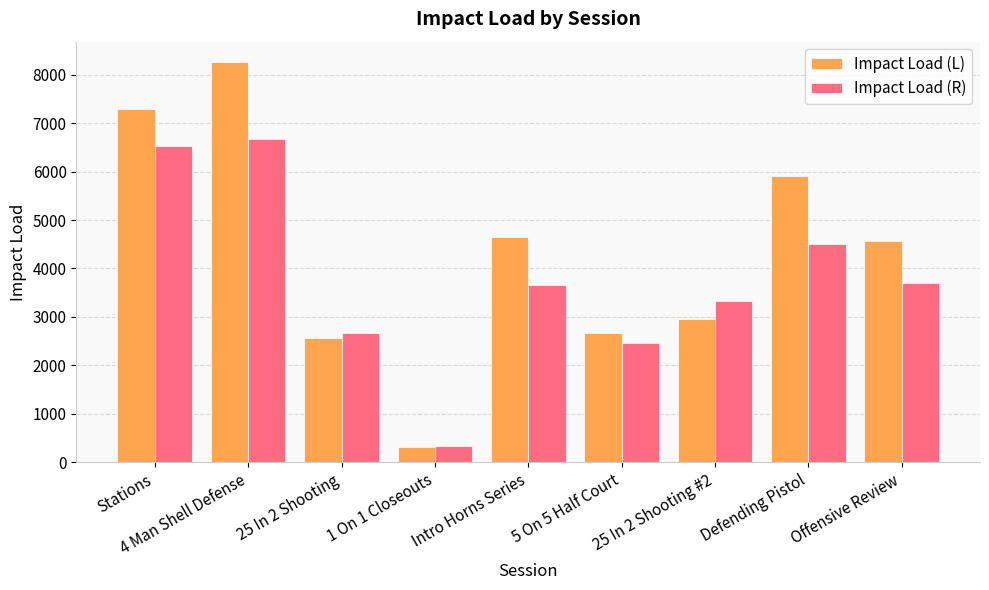

What is the difference between the maximum and minimum values in the Impact Load (L) series?

7960.0